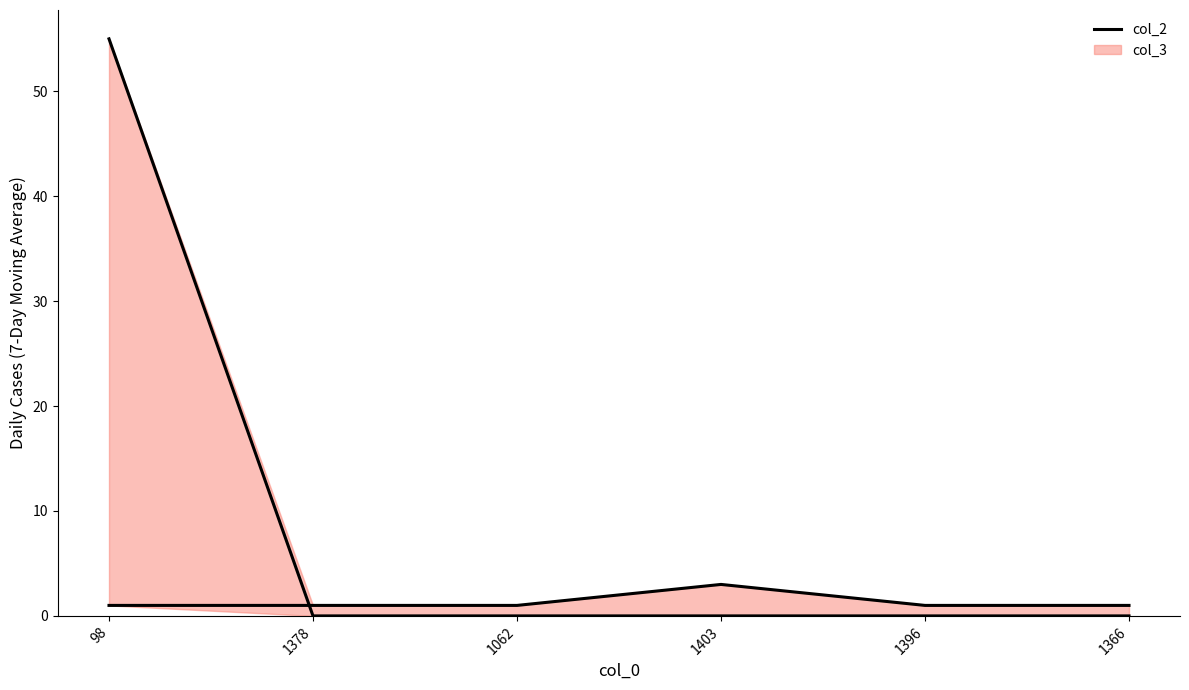

Reading left to right, what are all the values shown in this chart?

1	1	1	3	1	1